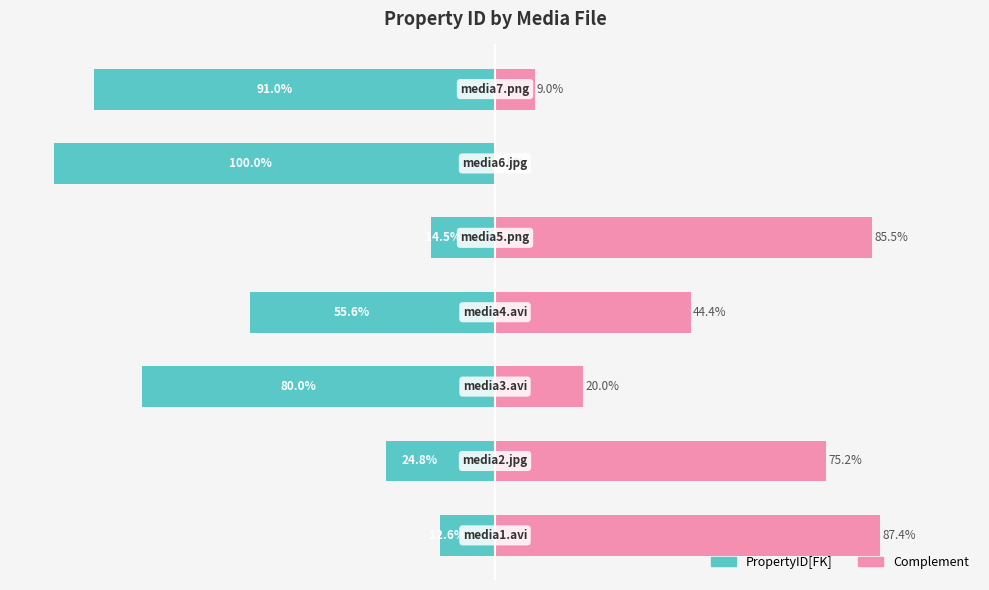

What is the value of the Complement bar at the 2nd from the left?

75.2